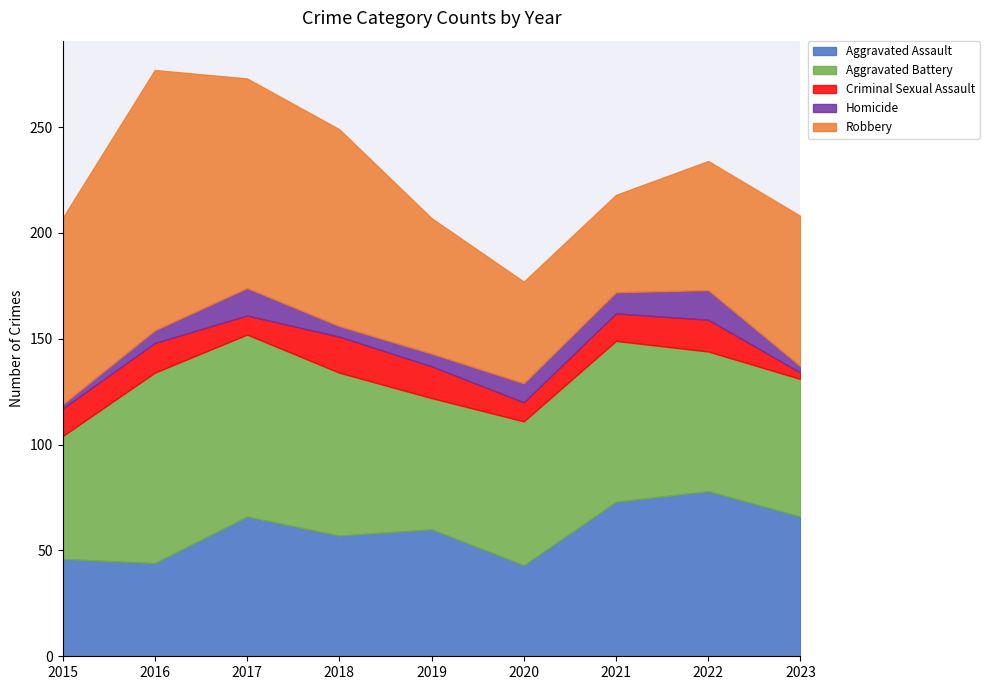

How many data points in Robbery are less than 71?

4